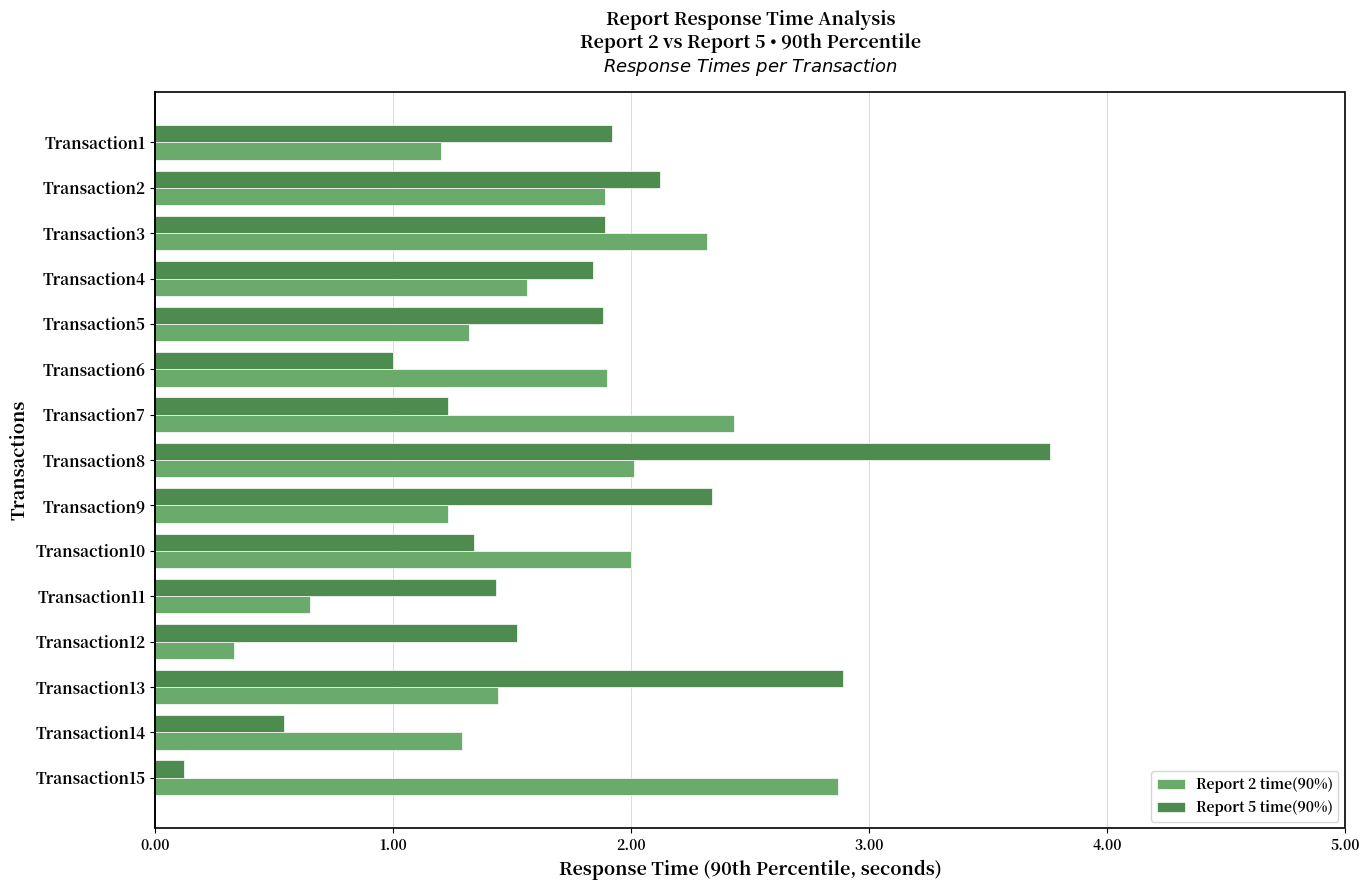

True or false: Report 2 time(90%) has a value of 0.5 at Transaction1.

False